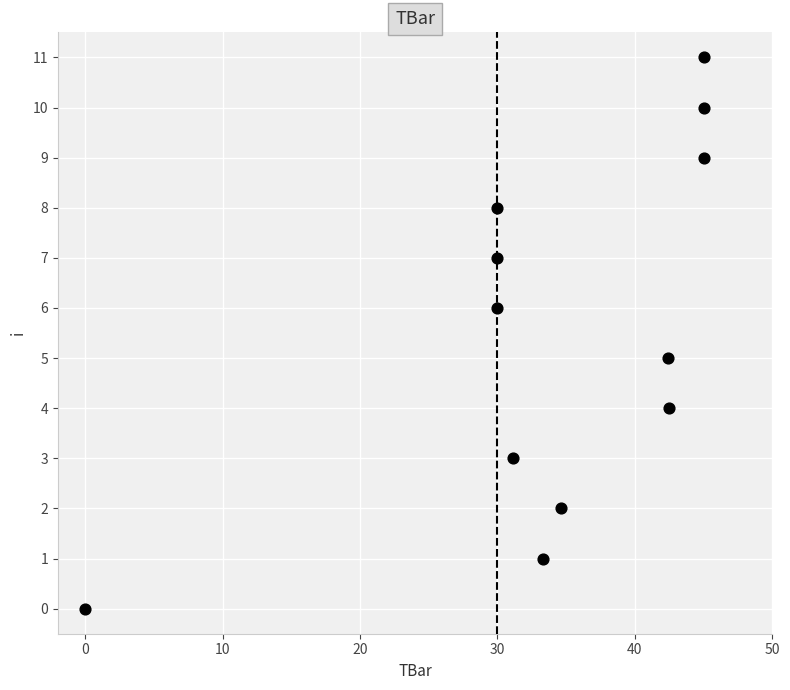

What is the range of Y values (max minus min)?

11